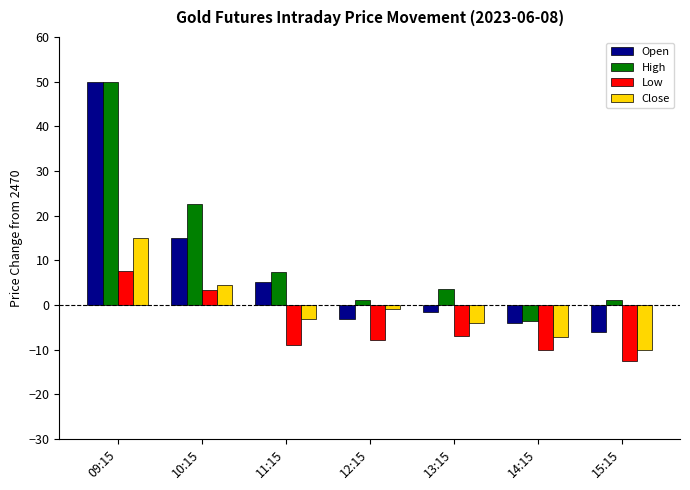

What is the label of the 3rd bar from the left?

11:15